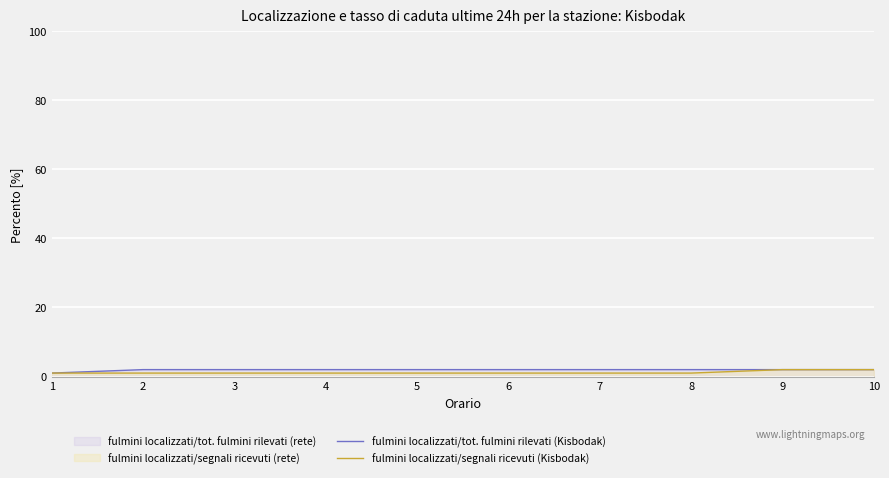

What is the minimum value for fulmini localizzati/tot. fulmini rilevati (Kisbodak)?

1